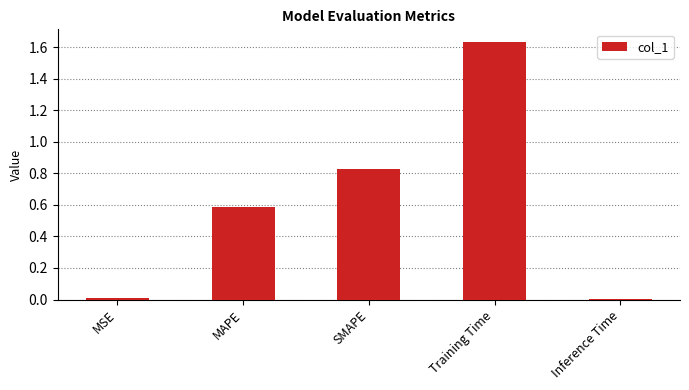

At which category does the chart reach its peak across all series?

Training Time